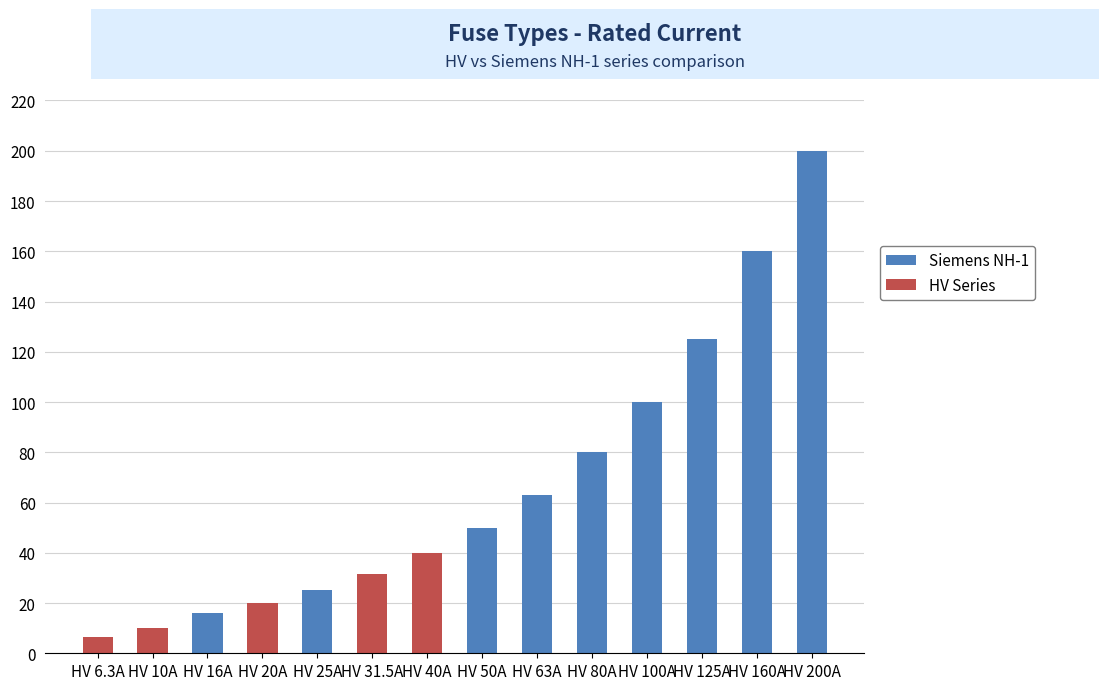

What is the highest value of the Siemens NH-1 series?

200.0